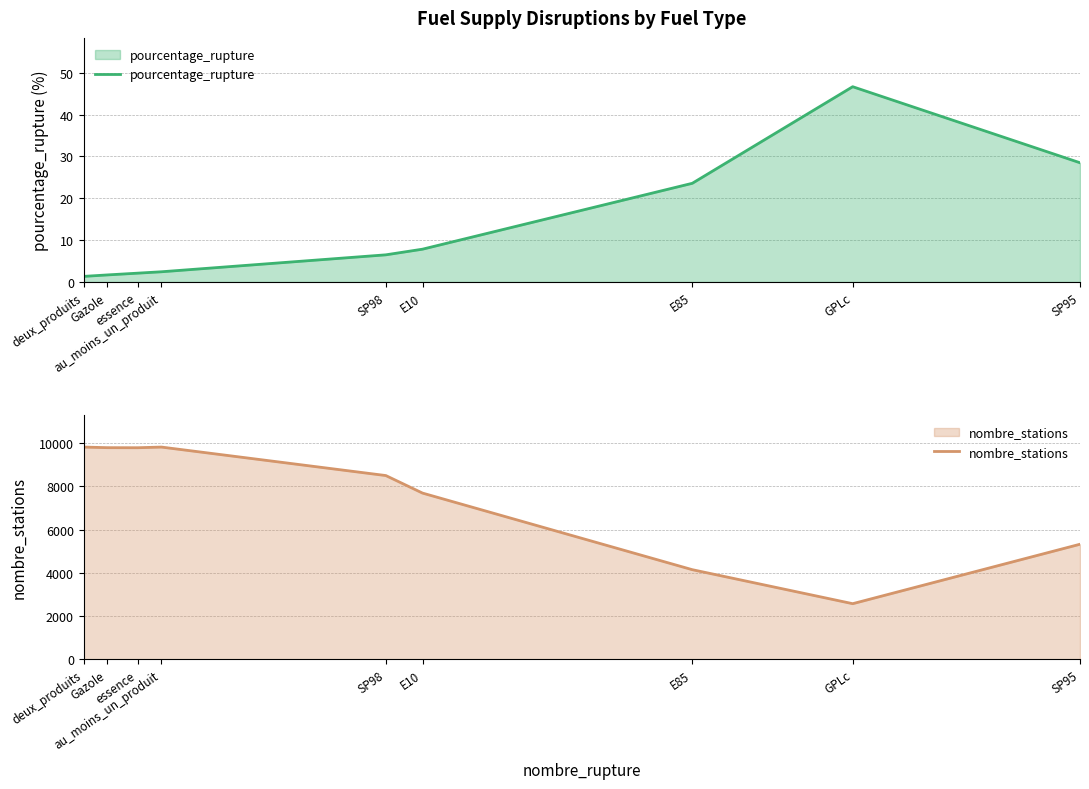

What is the average value of the nombre_stations series?

7495